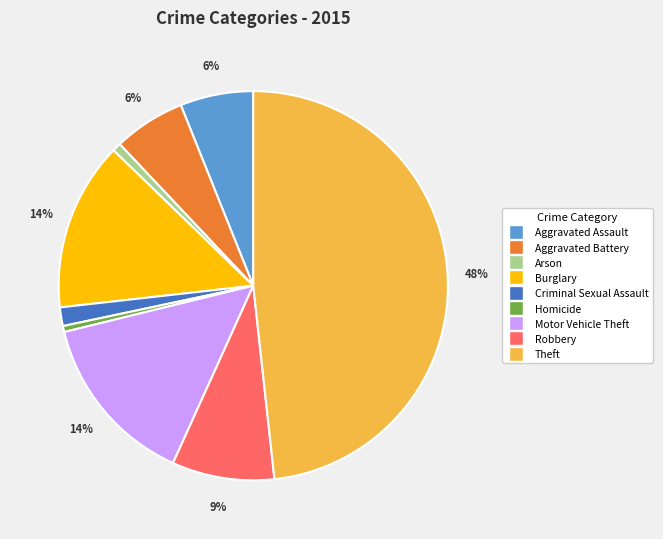

Do Homicide and Arson together represent more than half of the pie?

No